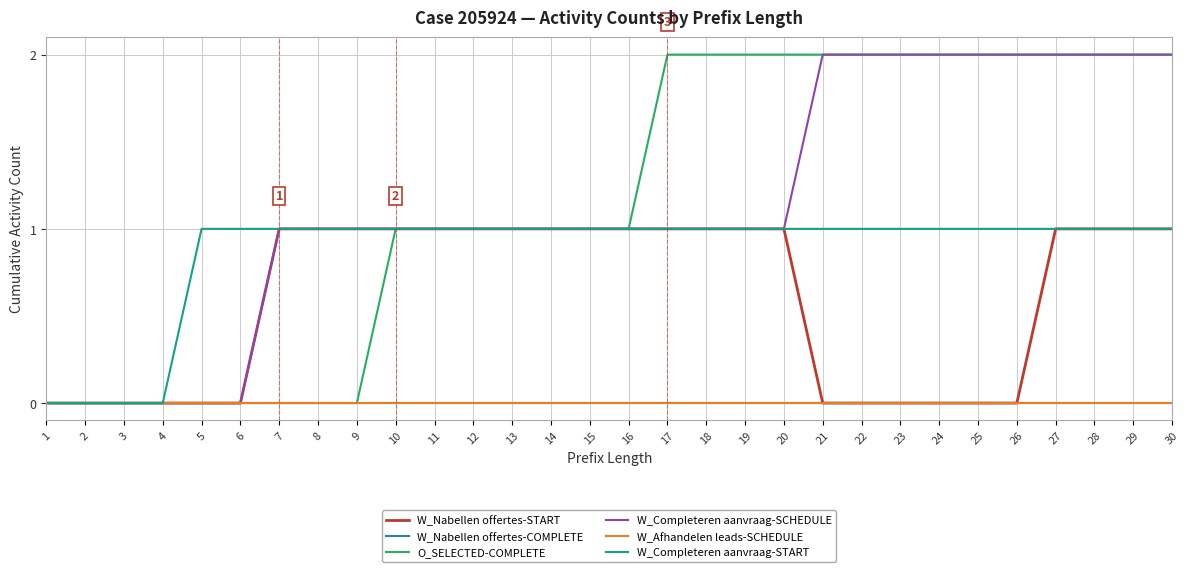

What is the difference between the maximum and minimum values in the O_SELECTED-COMPLETE series?

2